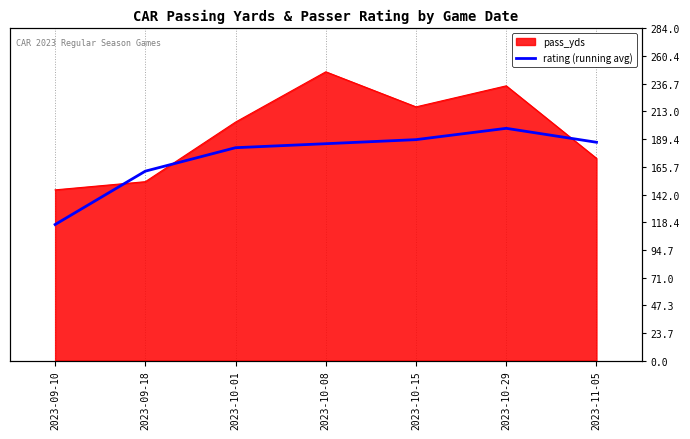

How many values are below 185?

3